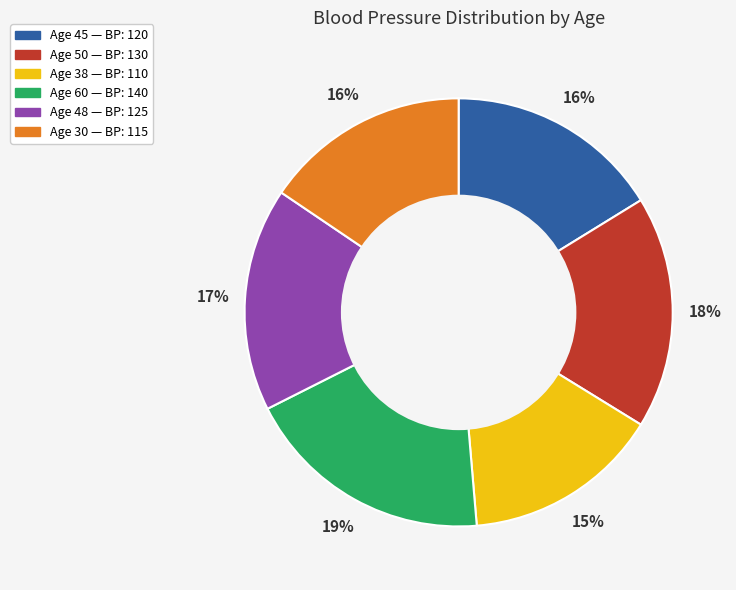

To the nearest percent, what is the average slice percentage?

17%